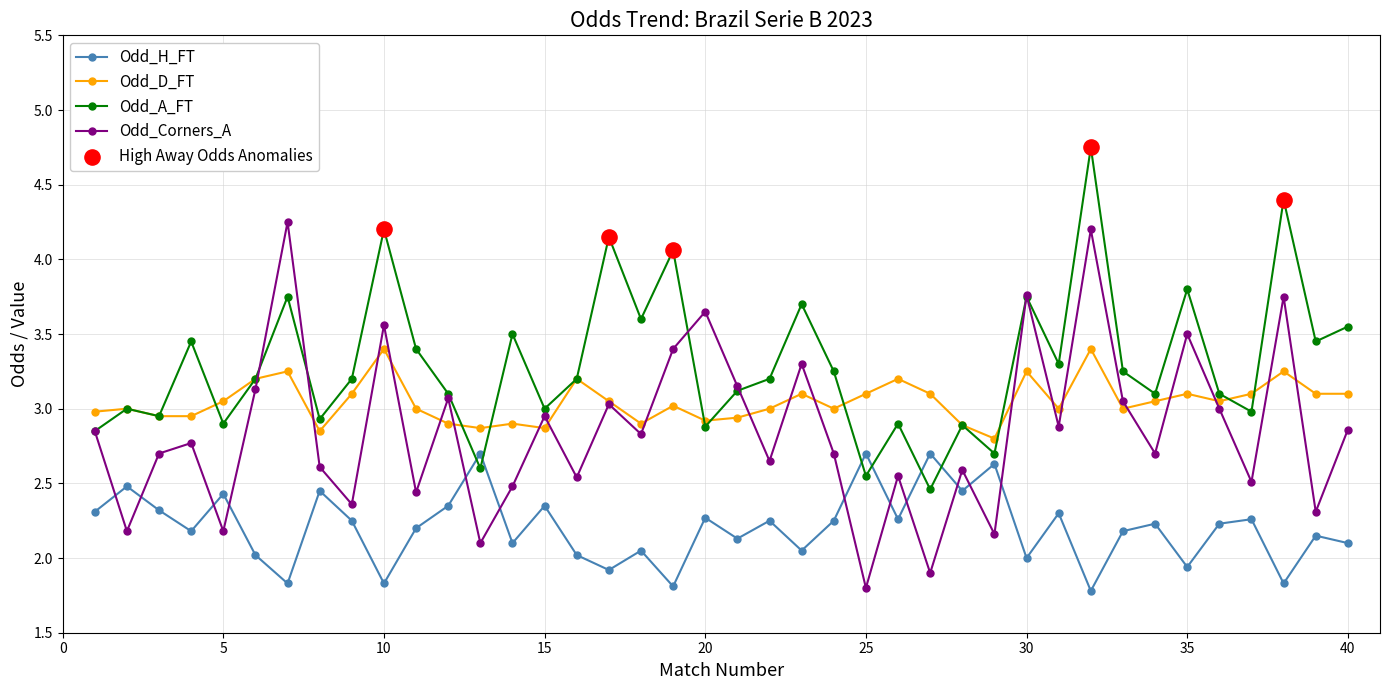

Which series has the largest total across all categories?

Odd_A_FT